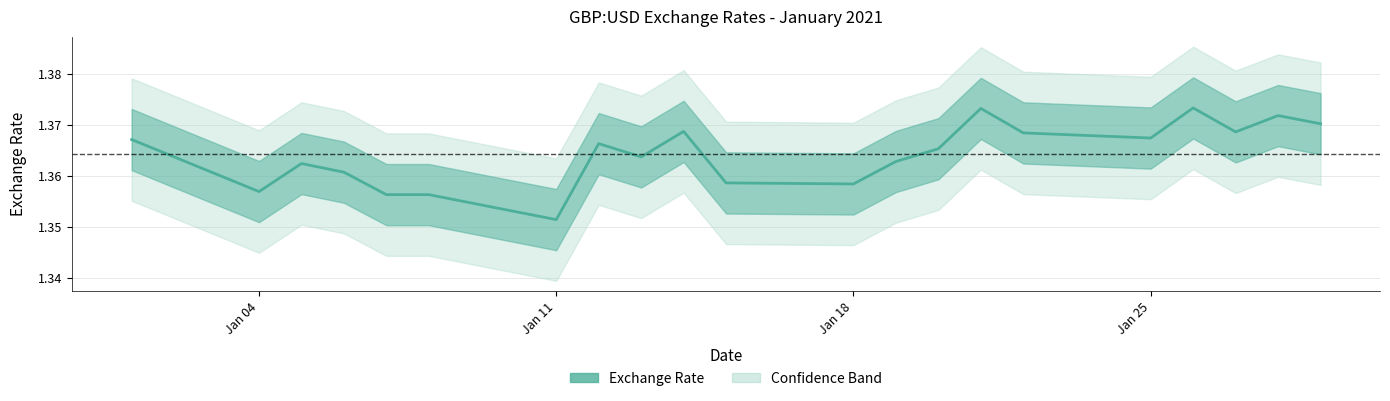

How many interior local peaks (higher than both neighbors) does the data have?

6